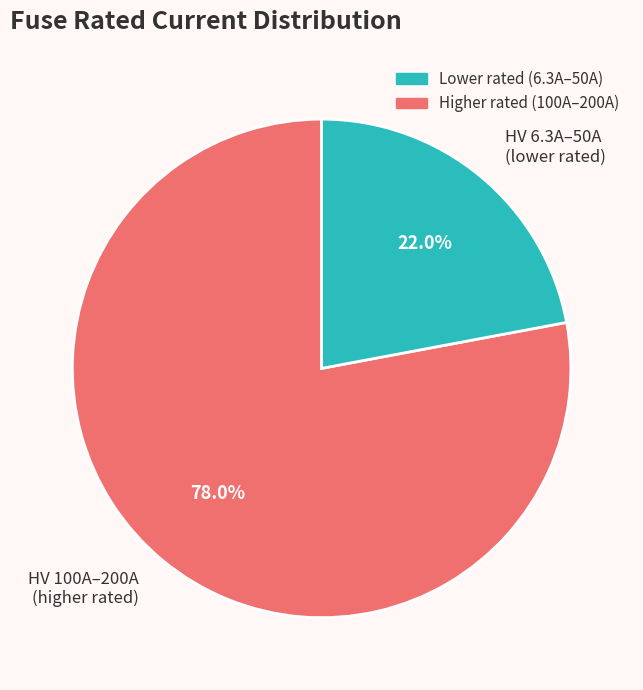

Which category has the biggest portion of the pie?

HV 100A–200A (higher rated)